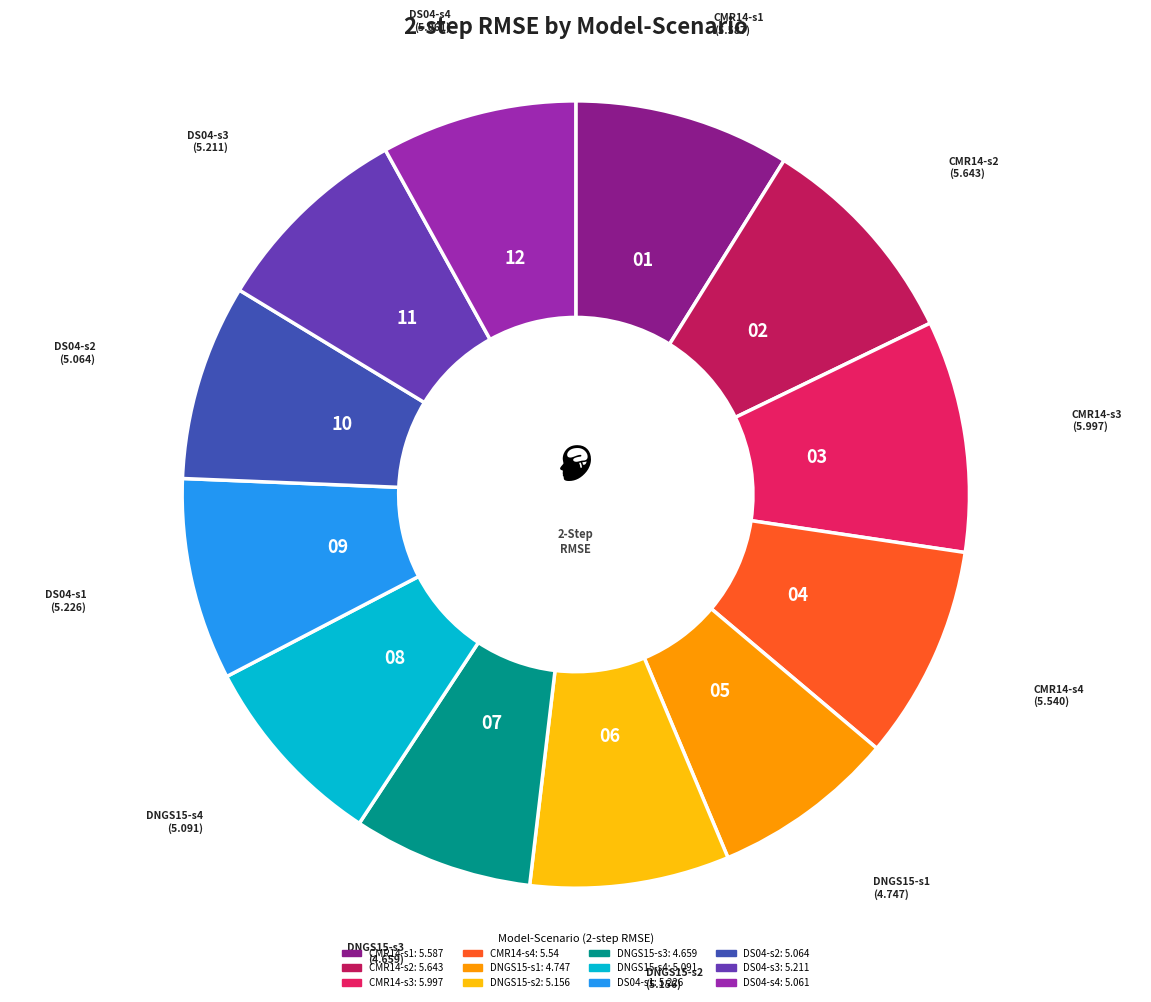

What is the ratio of the value at CMR14-s4 to the value at DNGS15-s3?

1.2